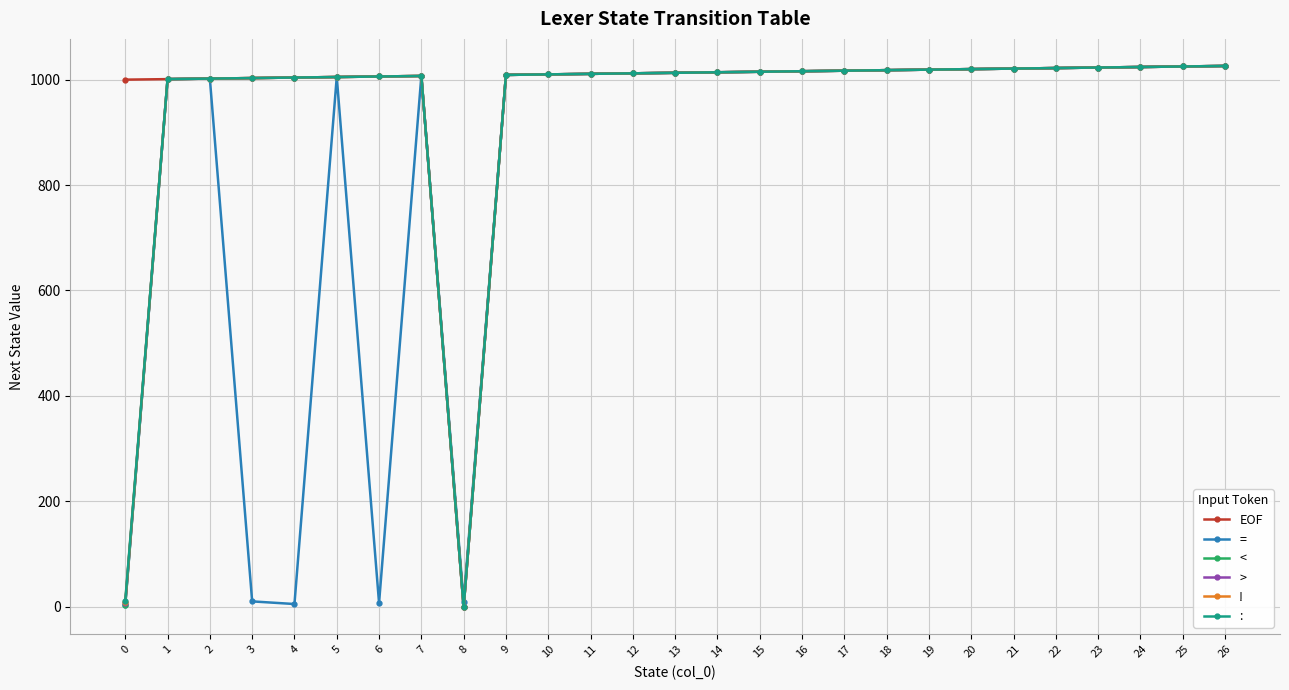

The value of : at 26 is 1026. True or false?

True